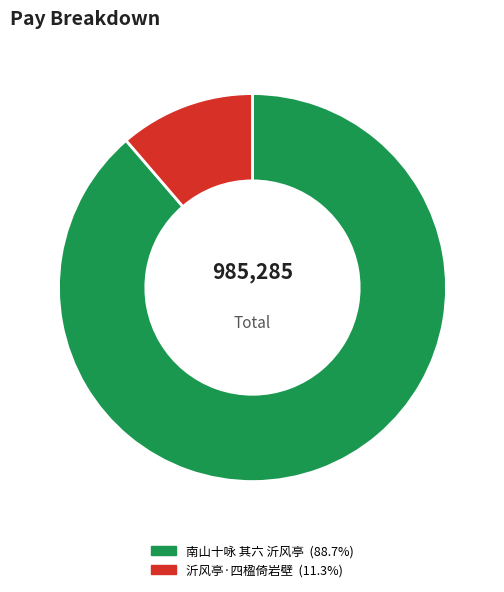

Between 沂风亭·四楹倚岩壁 and 南山十咏 其六 沂风亭, which is larger?

南山十咏 其六 沂风亭